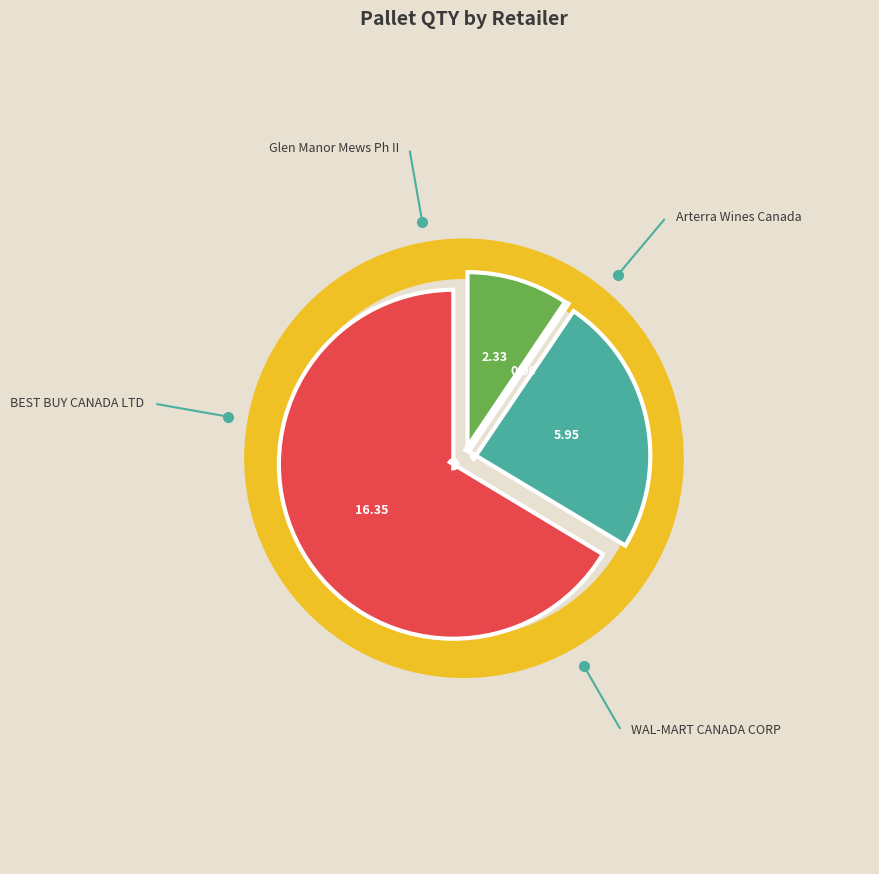

Which category has the biggest portion of the pie?

WAL-MART CANADA CORP